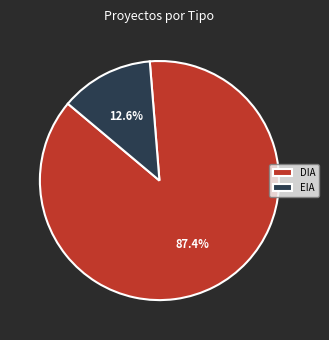

What is the smallest slice in the pie chart?

EIA